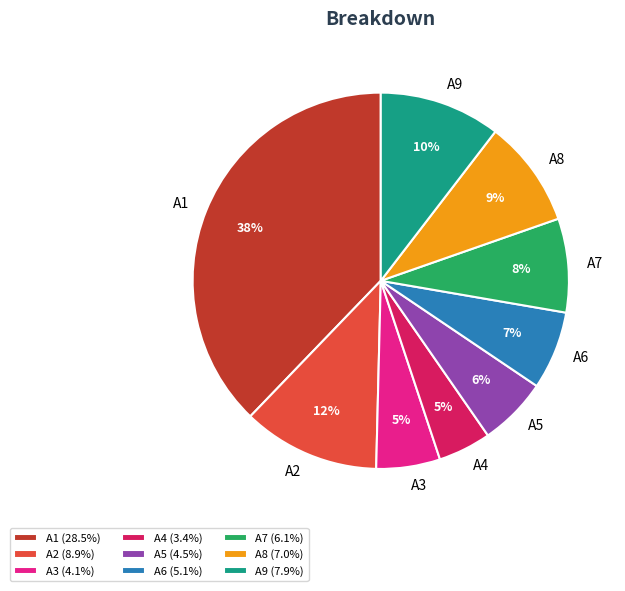

To the nearest percent, what is the combined percentage of A6 and A7?

15%